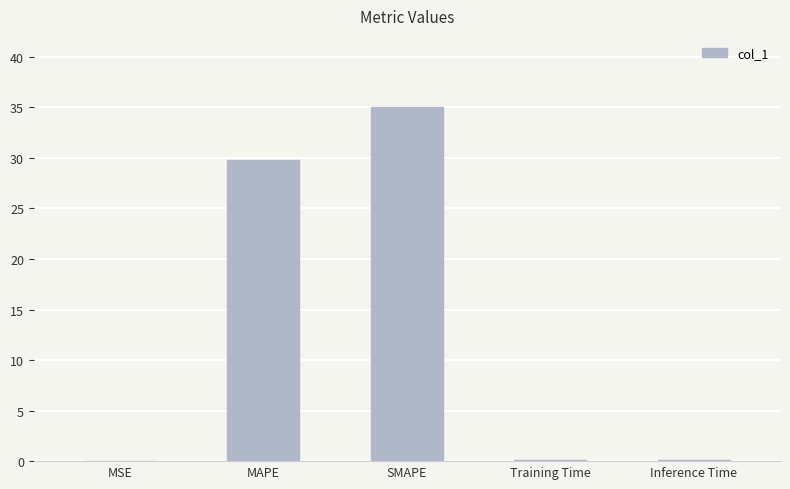

The value at MSE is 0.0. True or false?

True